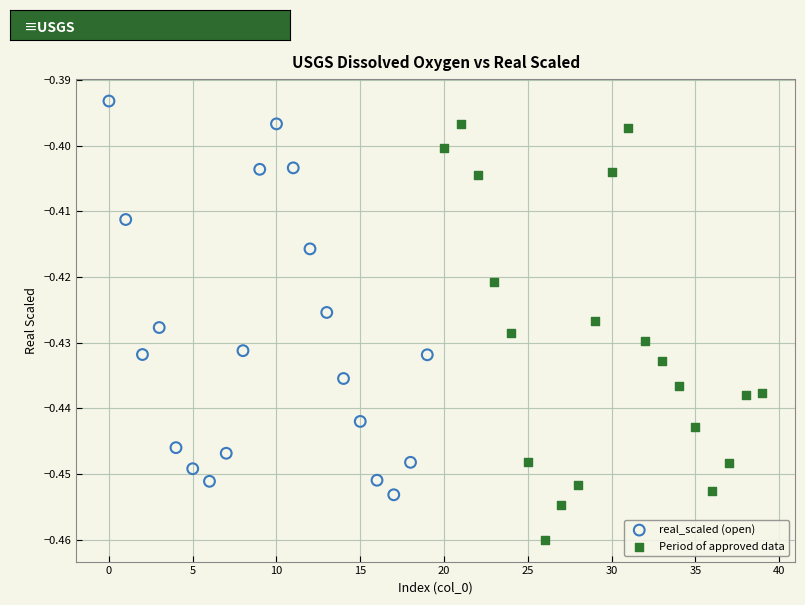

Which series reaches the minimum Y coordinate?

Period of approved data